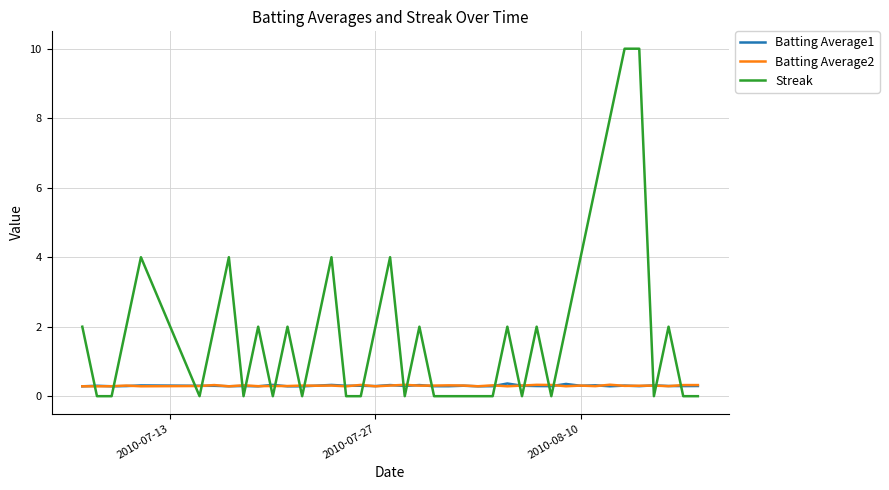

Which series has the largest total across all categories?

Streak